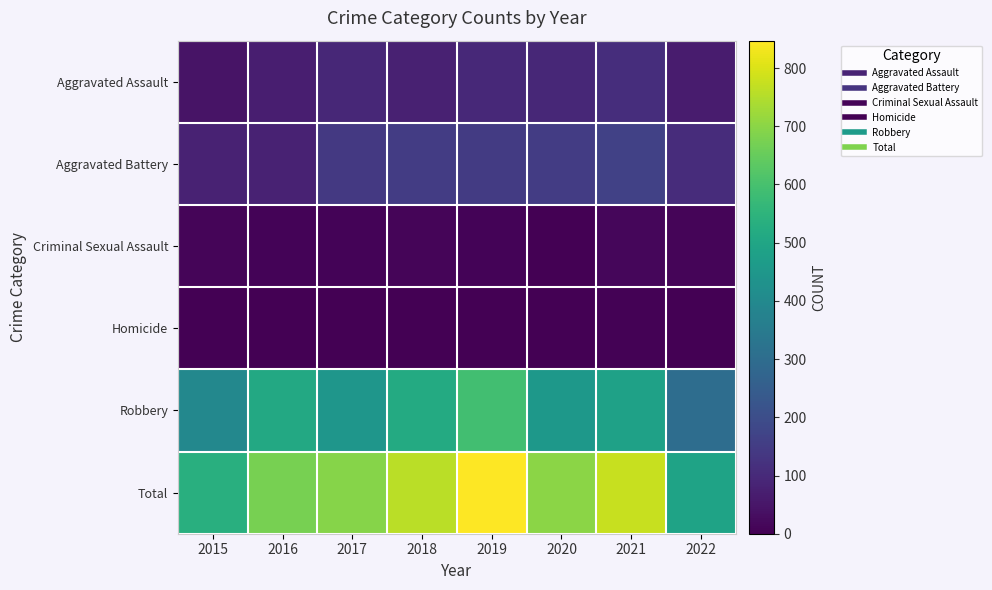

At which category is the sum across all series the highest?

2019